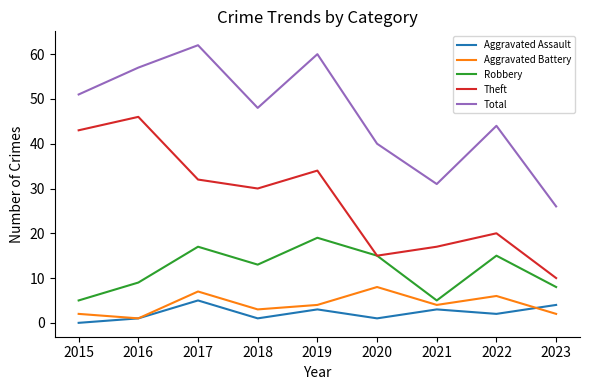

At which category does Total reach its first local peak?

2017